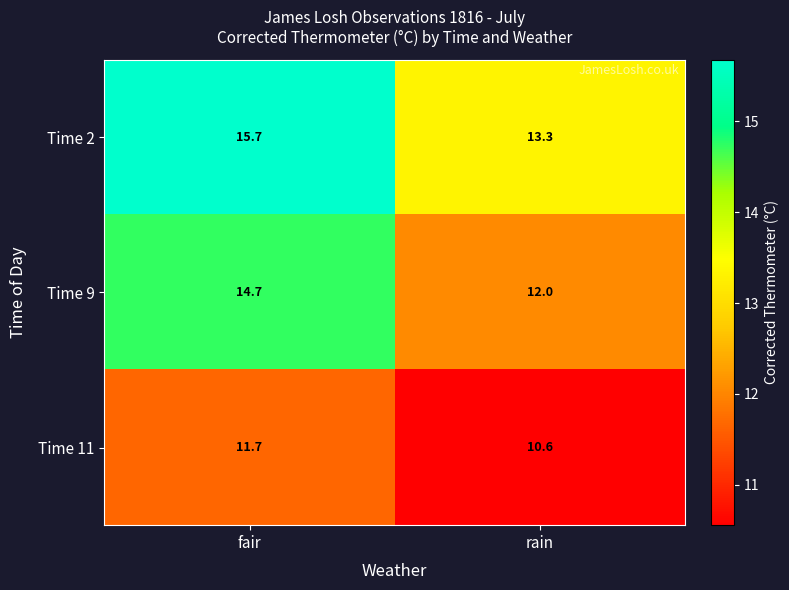

How many data points does each series have?

2